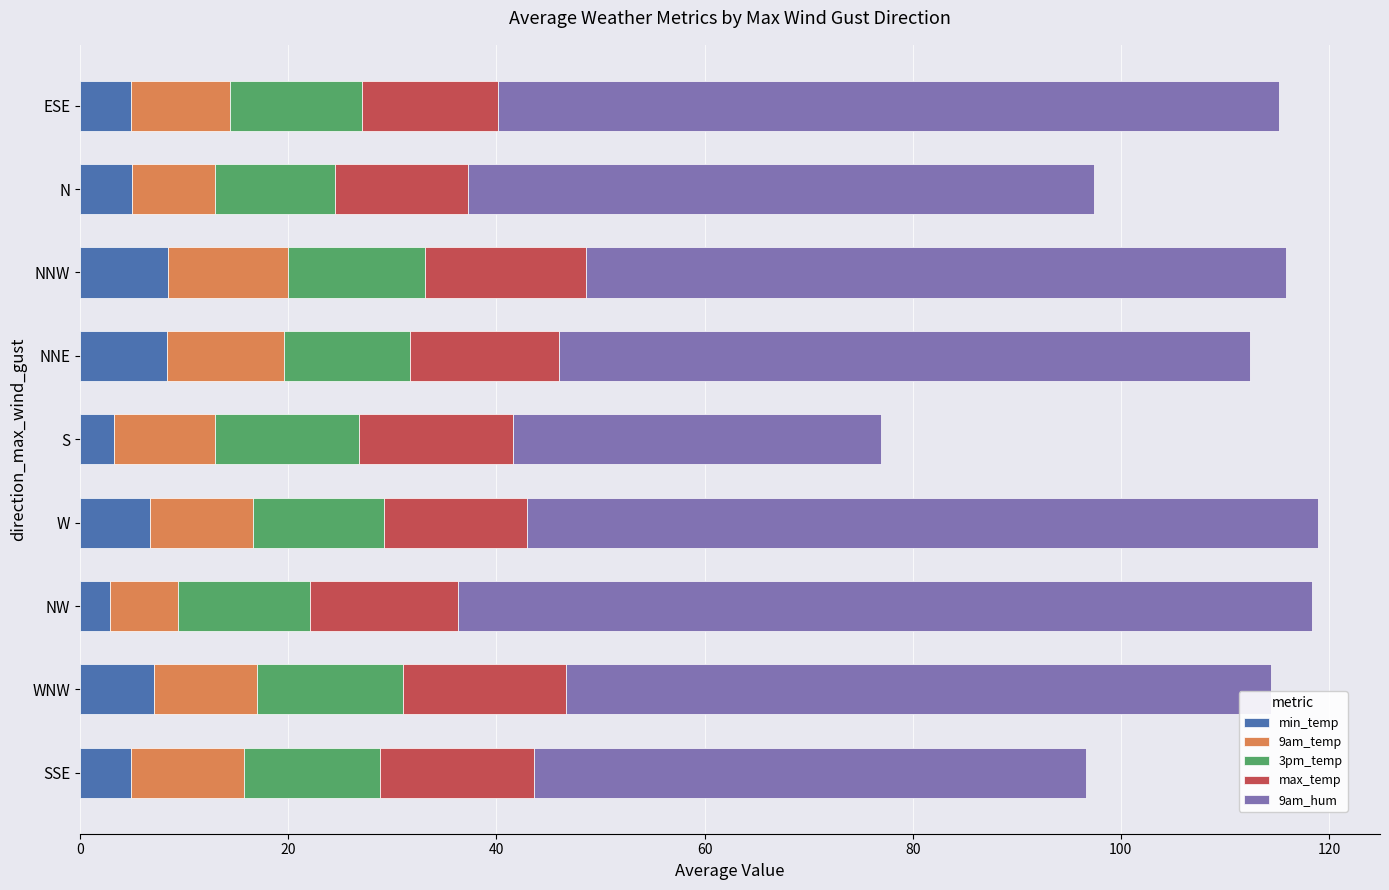

What is the total value across all series at N?

97.4